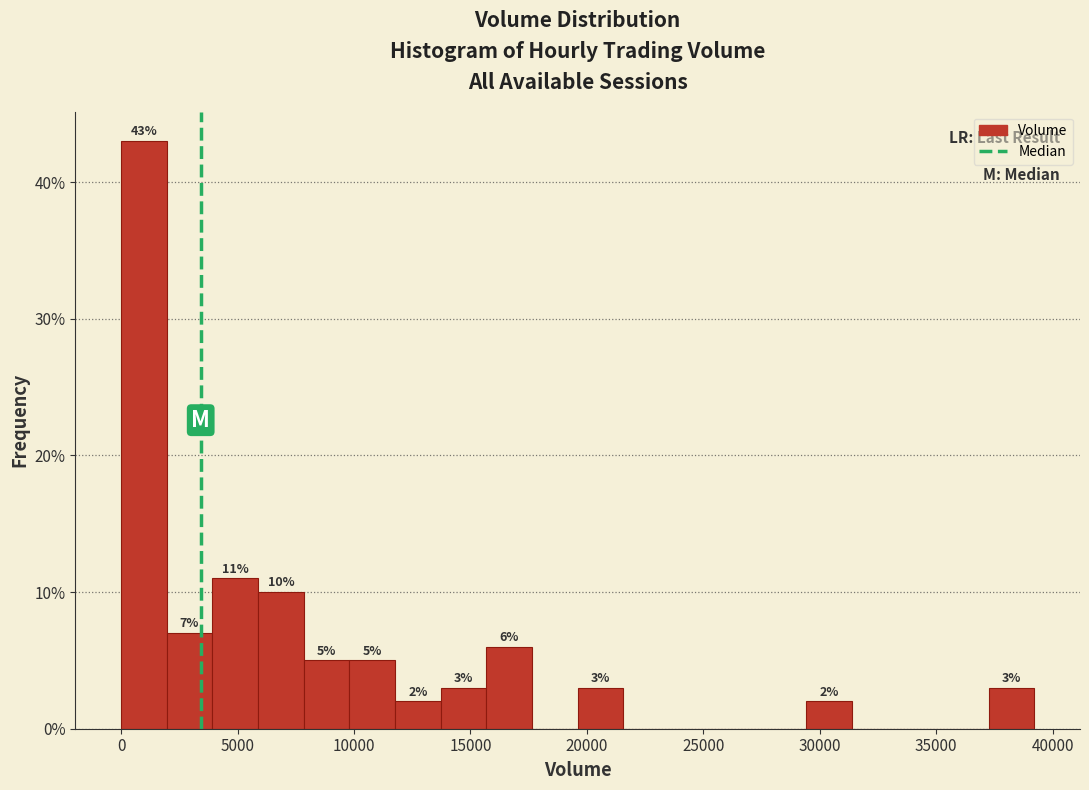

Around what value on the x-axis is the tallest bar? Give the approximate position of its centre, as read against the axis.

1000